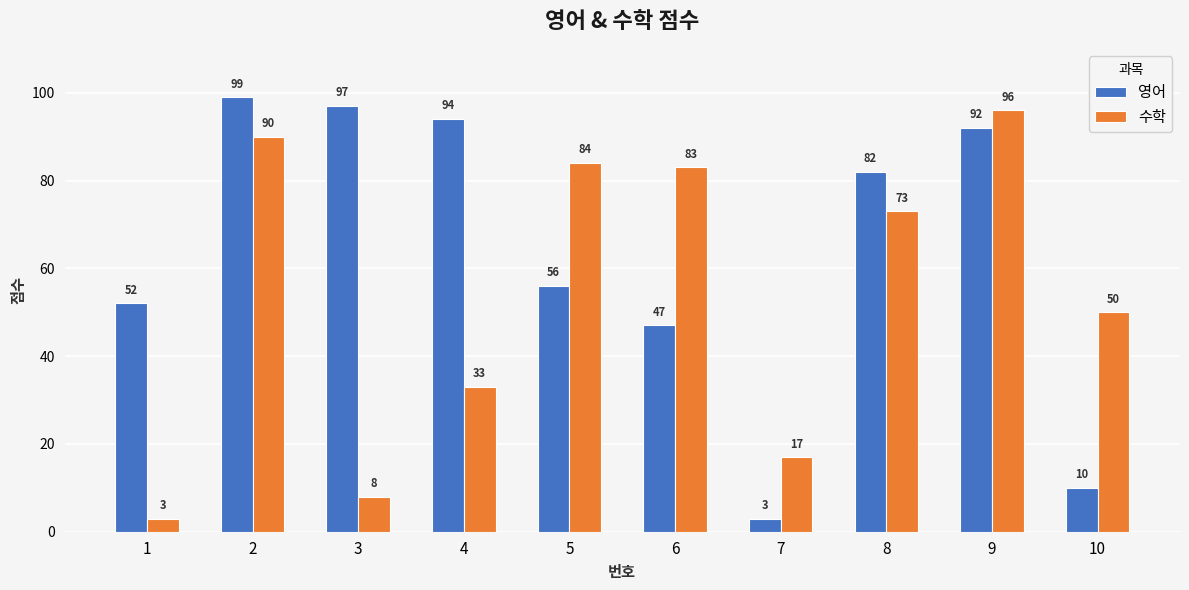

Reading left to right, extract all data points from this chart.

영어: 52	99	97	94	56	47	3	82	92	10
수학: 3	90	8	33	84	83	17	73	96	50